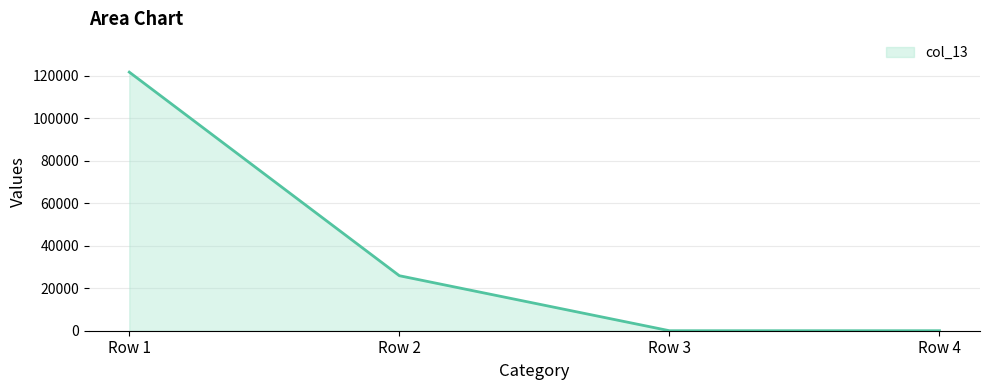

Reading right to left, list all the values displayed in this chart.

Row 4=0.0	Row 3=0.0	Row 2=25866.4	Row 1=121600.0